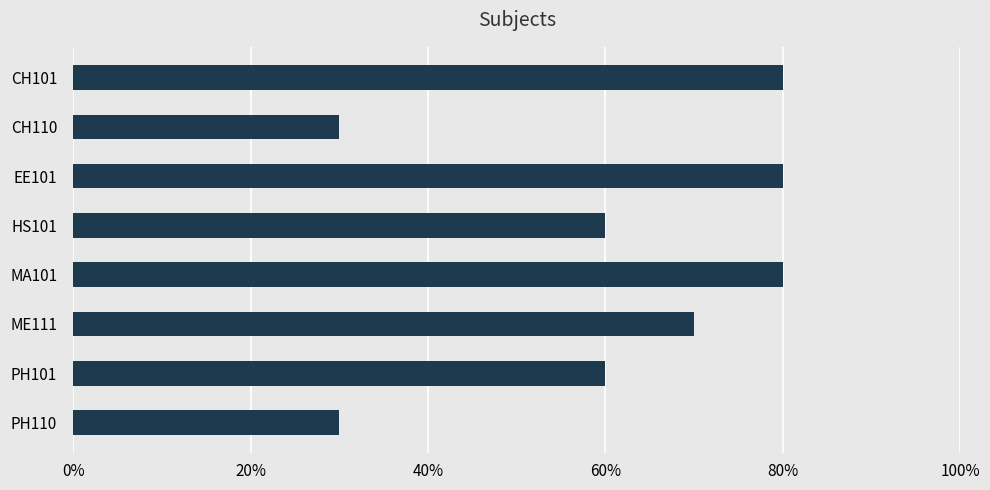

Are the bars horizontal?

Yes